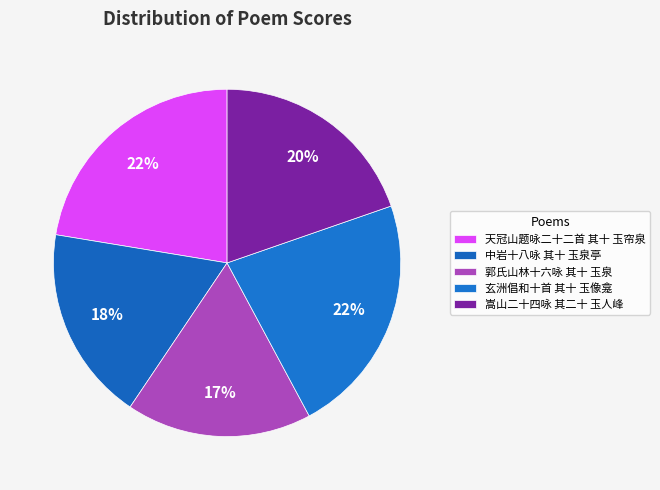

How many slices are in this pie chart?

5